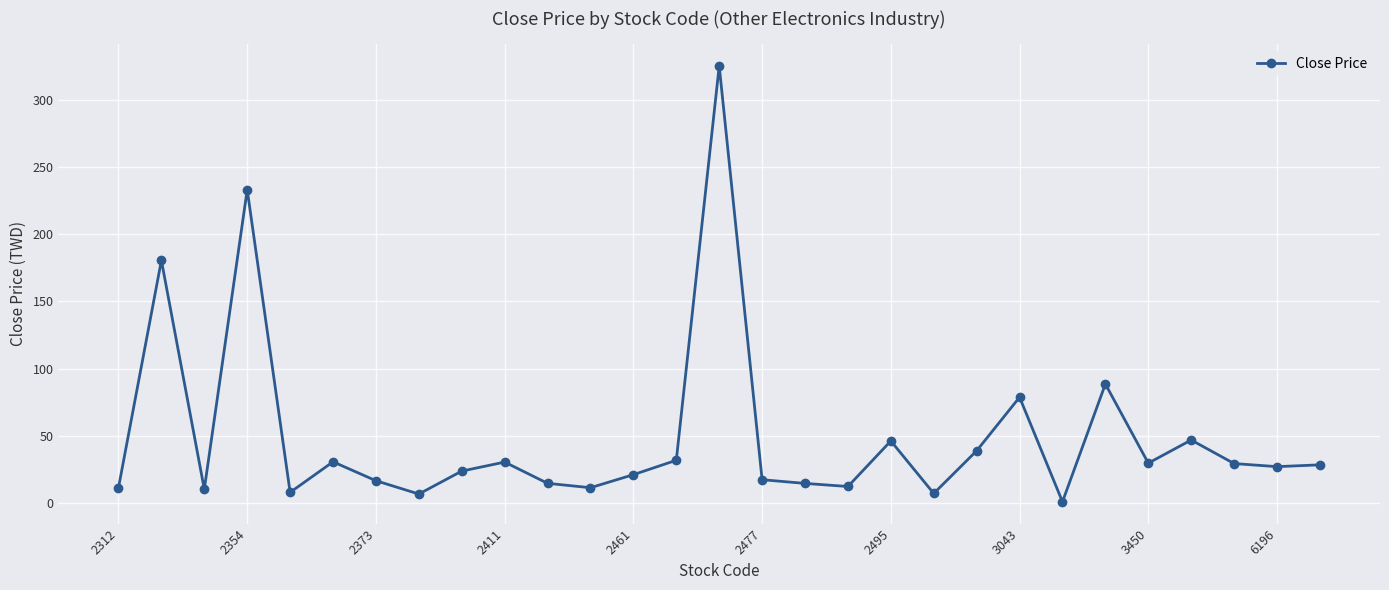

True or false: the data has more than 2 interior local peaks.

True